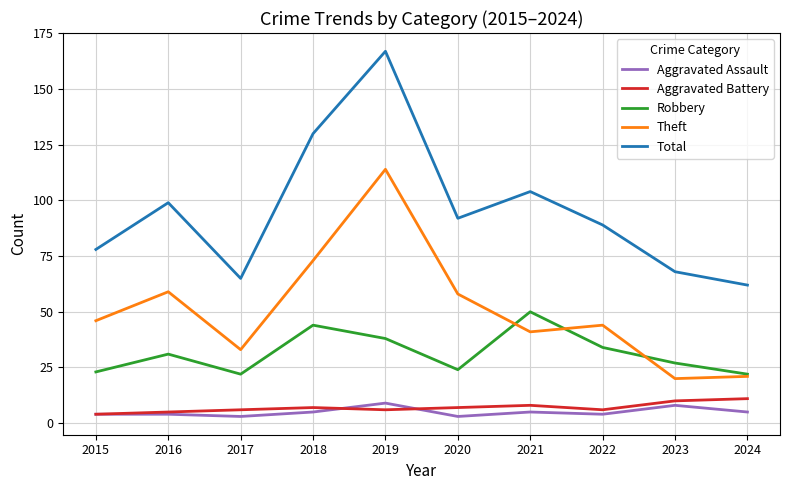

Count the number of data series in this chart.

5